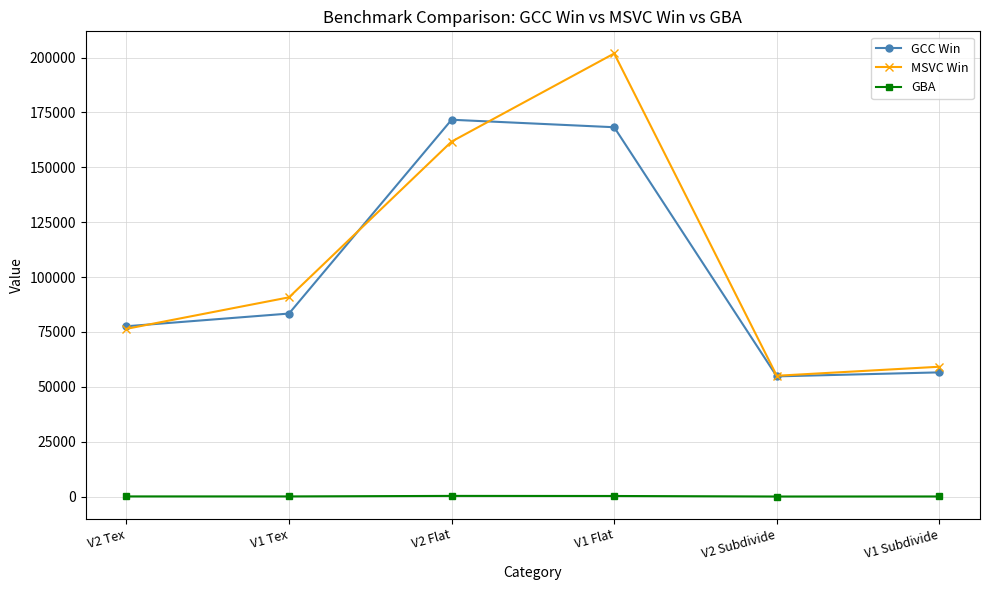

Which series has the largest total across all categories?

MSVC Win